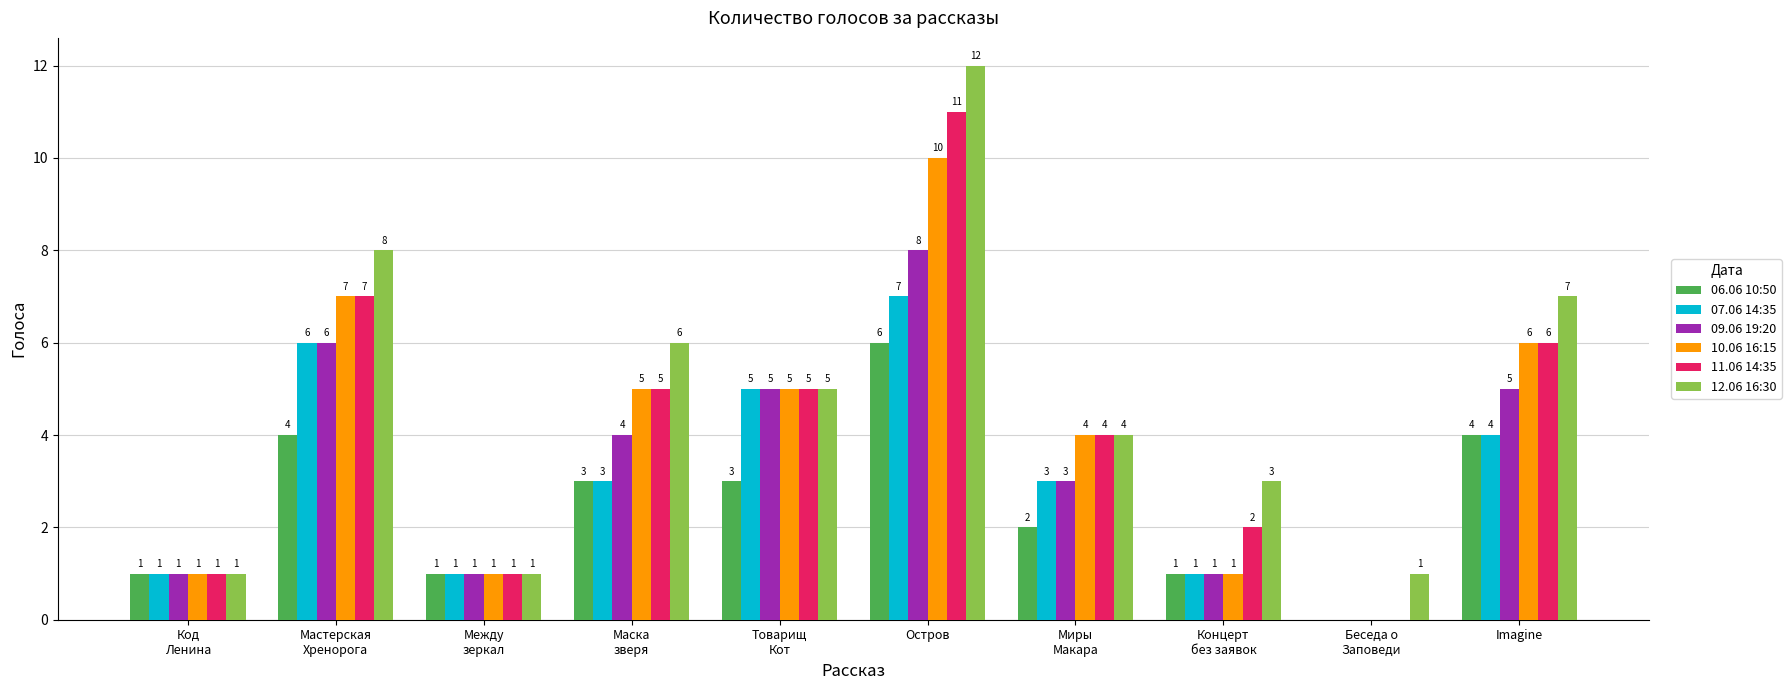

The 12.06 16:30 series shows 18 at Остров. True or false?

False